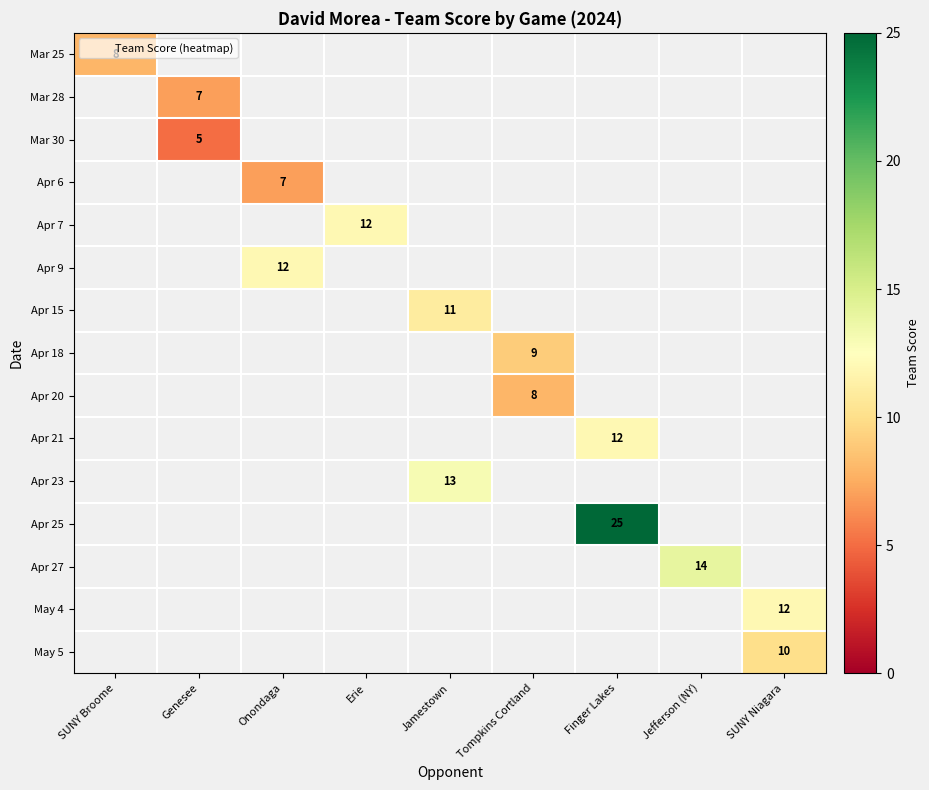

What is the smallest value displayed?

5.0